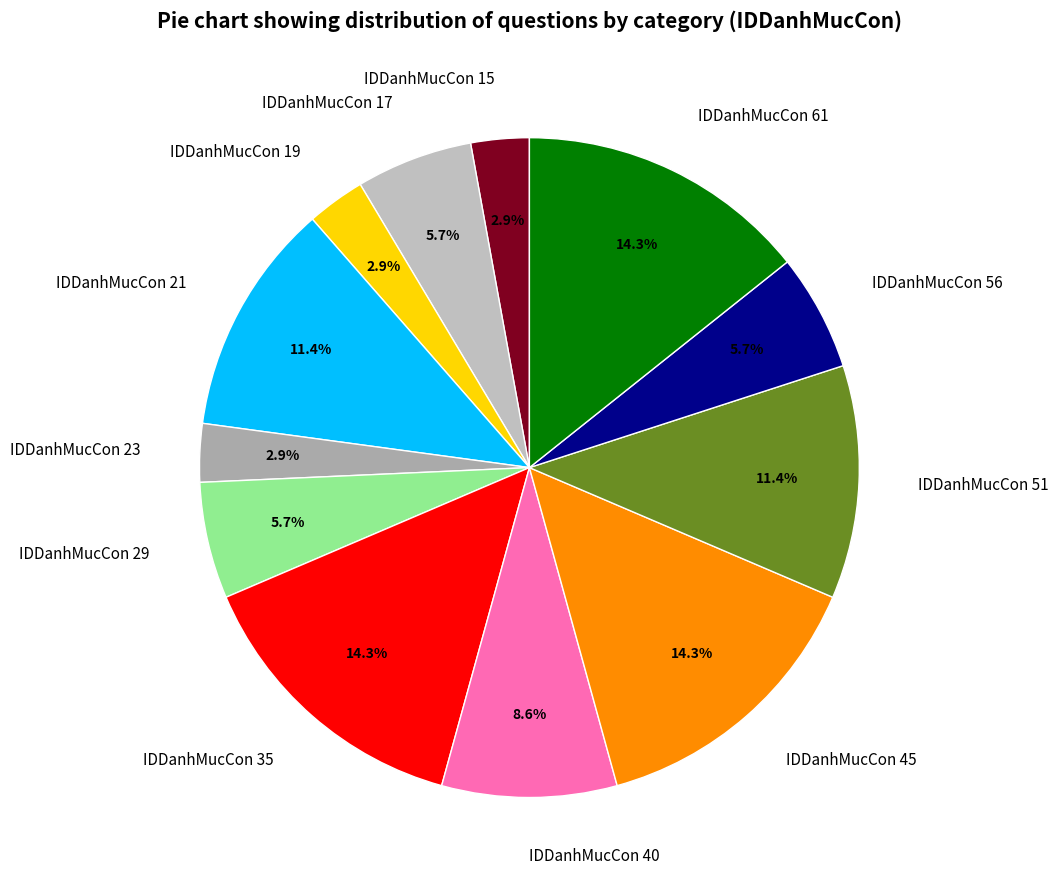

Does IDDanhMucCon 17 represent more than half of the total?

No